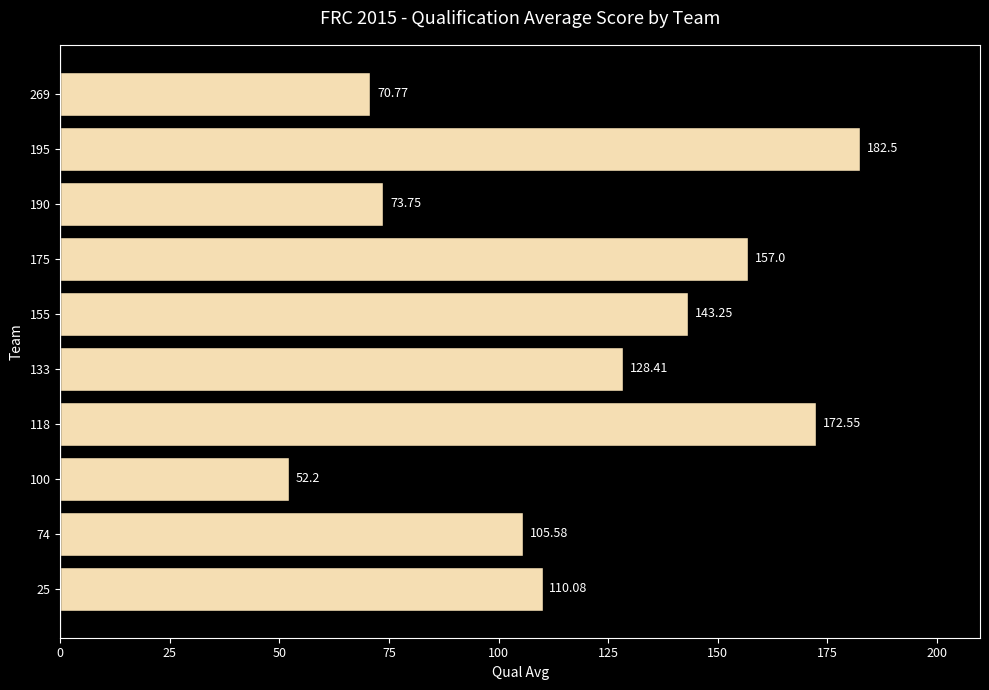

Approximately how many times larger is the value at 195 compared to 175?

1.2